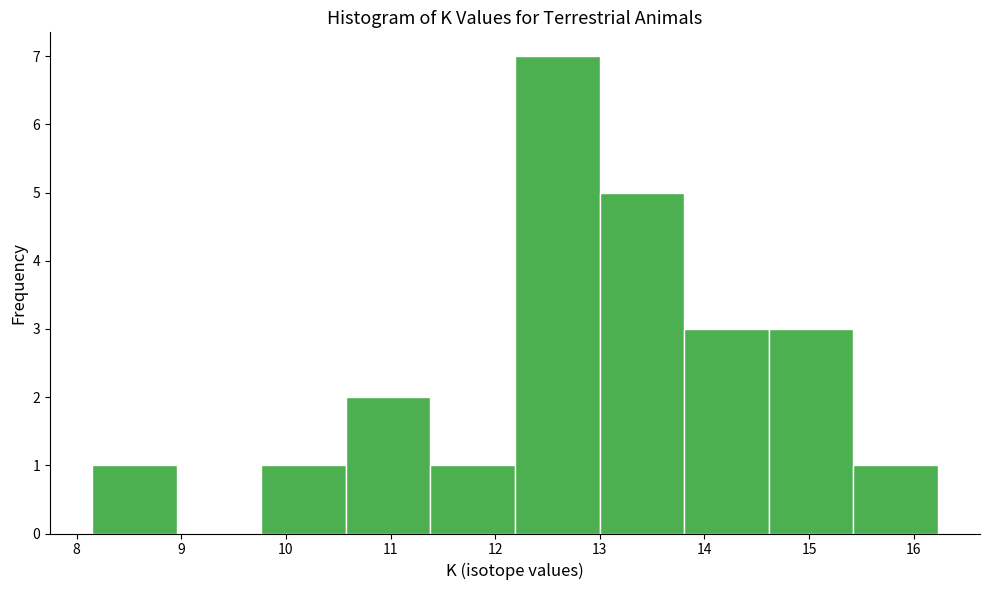

Reading left to right, list every bar in this chart as the range it spans on the x-axis followed by its height. Neither the bar edges nor the heights are printed on the chart, so give them approximately, as read against the axes.

8.2 to 9.0: 1
9.0 to 9.8: 0
9.8 to 10.6: 1
10.6 to 11.4: 2
11.4 to 12.2: 1
12.2 to 13.0: 7
13.0 to 13.8: 5
13.8 to 14.6: 3
14.6 to 15.4: 3
15.4 to 16.2: 1